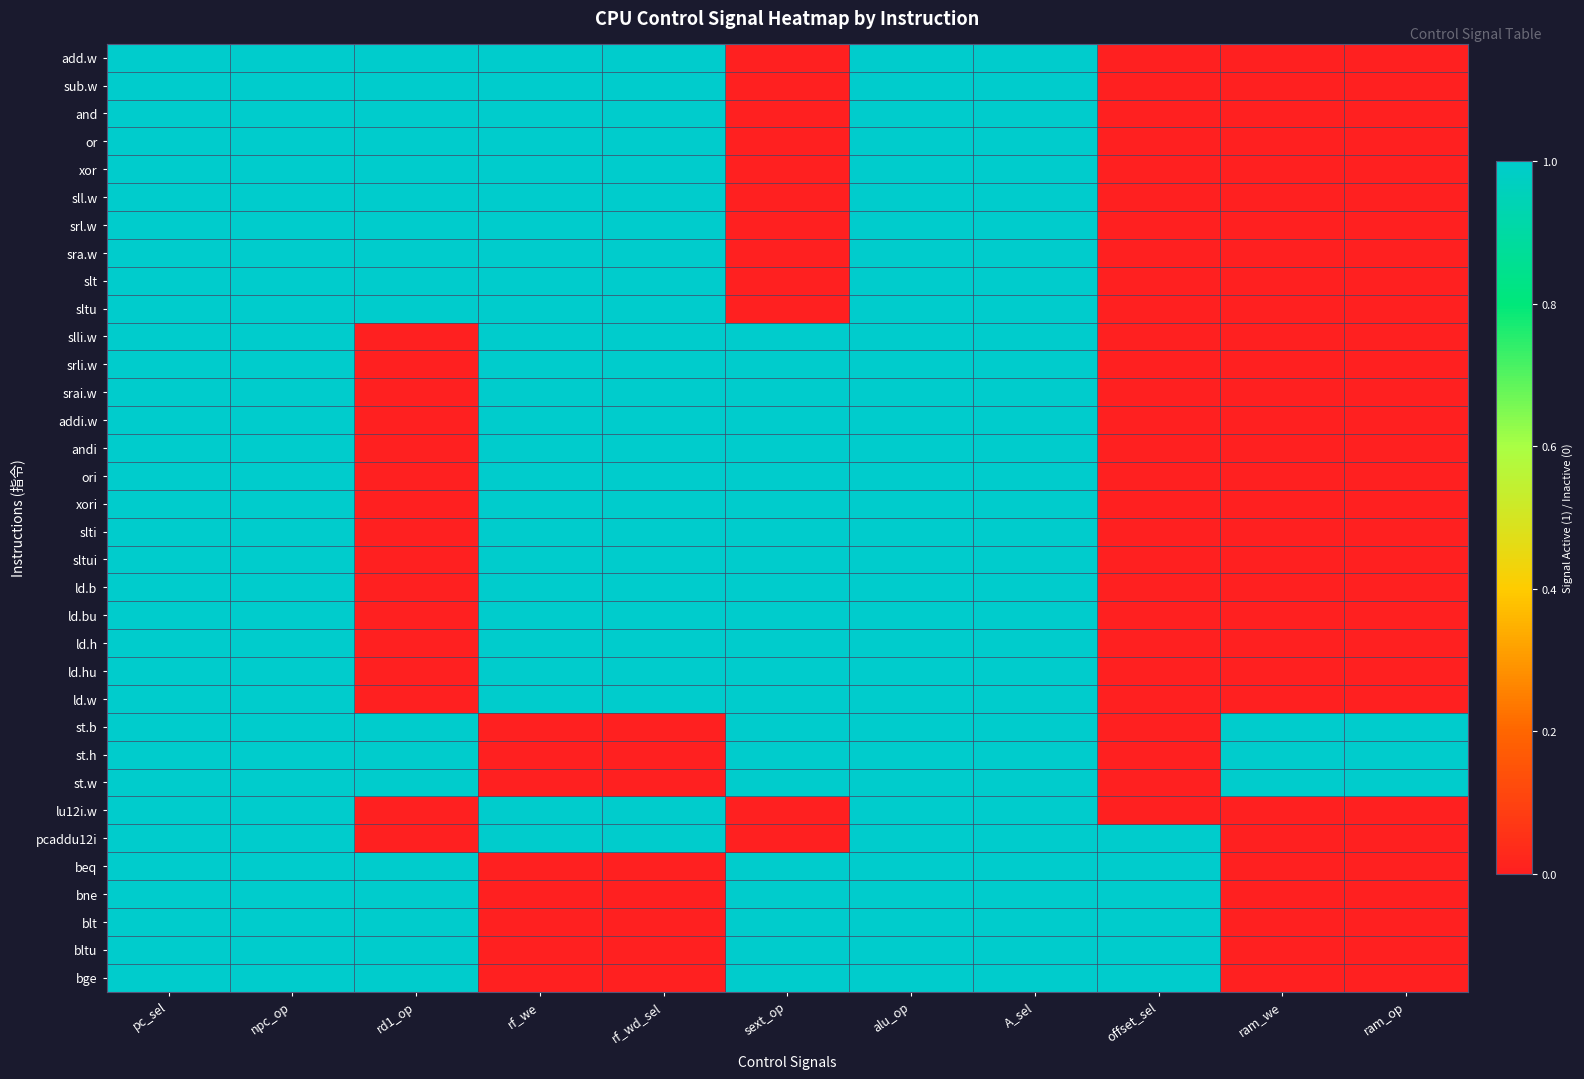

Rank the series by their maximum value, from highest to lowest.

add.w, sub.w, and, or, xor, sll.w, srl.w, sra.w, slt, sltu, slli.w, srli.w, srai.w, addi.w, andi, ori, xori, slti, sltui, ld.b, ld.bu, ld.h, ld.hu, ld.w, st.b, st.h, st.w, lu12i.w, pcaddu12i, beq, bne, blt, bltu, bge